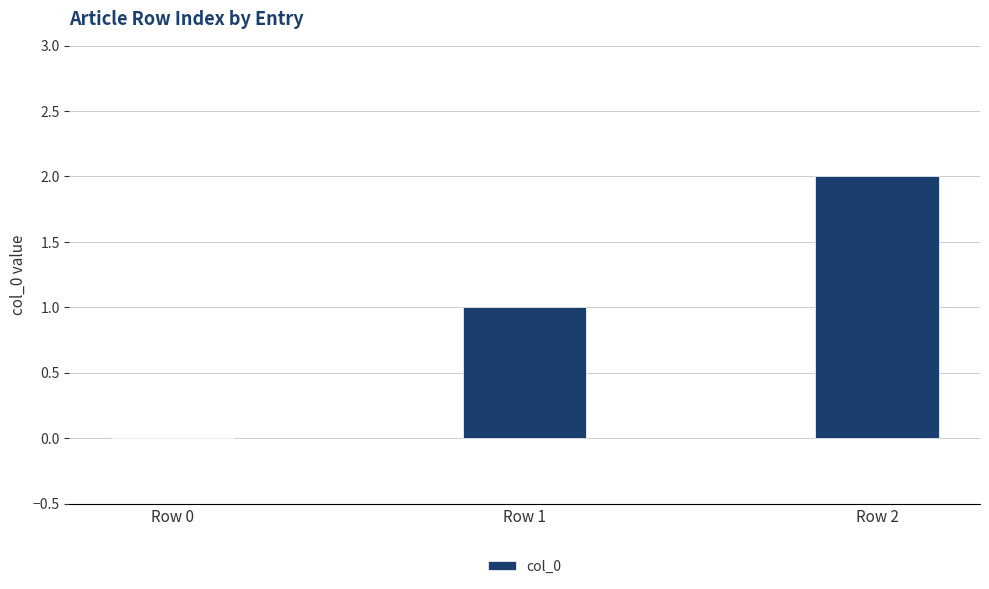

Reading right to left, list all the values displayed in this chart.

Row 2=2	Row 1=1	Row 0=0